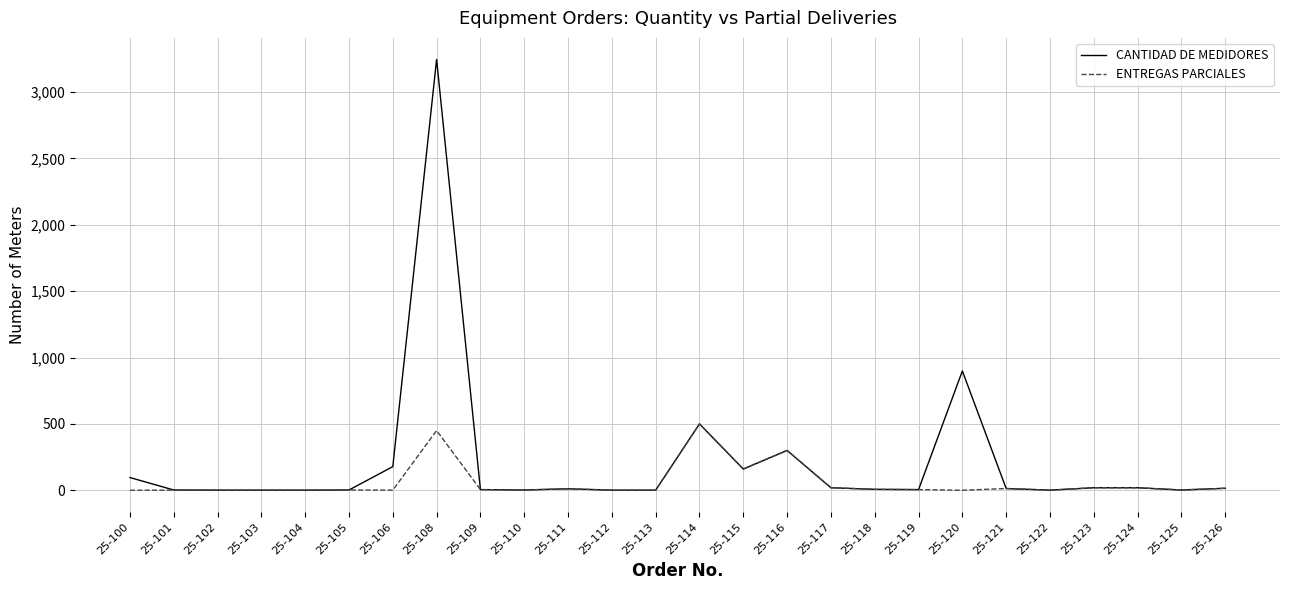

List the series in order of their overall mean, lowest first.

ENTREGAS PARCIALES, CANTIDAD DE MEDIDORES